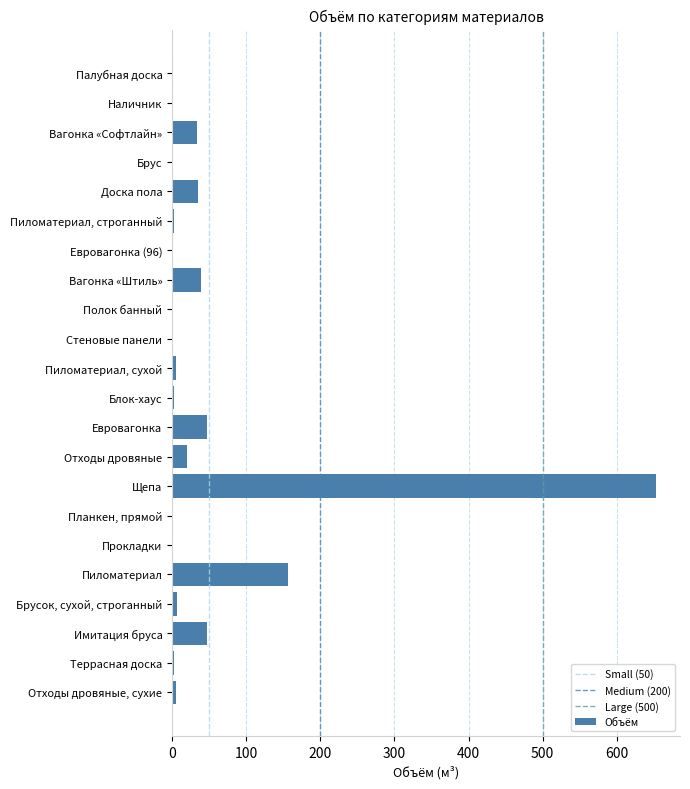

What is the sum of all values?

1060.8